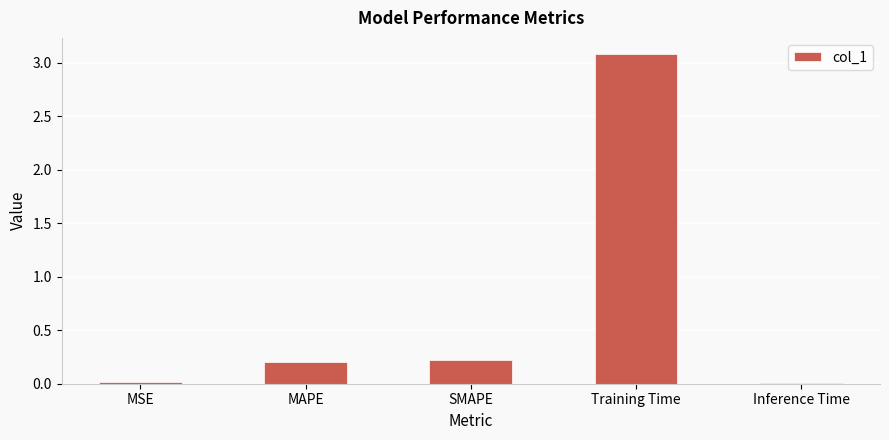

At which category does the chart reach its peak across all series?

Training Time